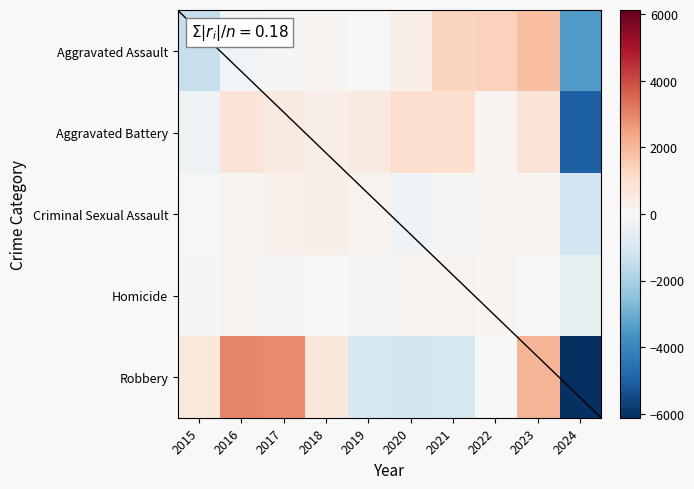

Which series has the largest range (max minus min)?

Robbery